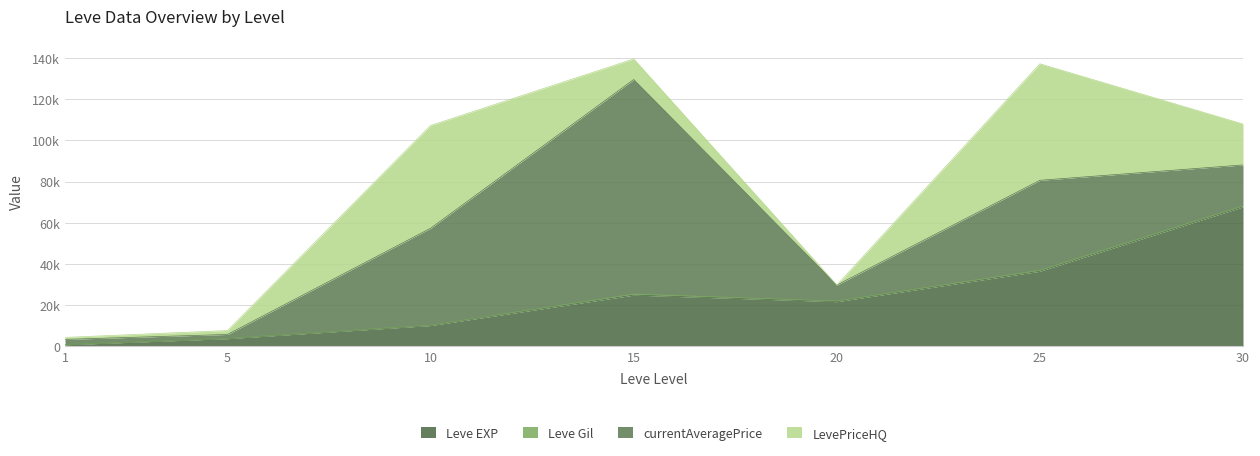

What is the approximate value of Leve EXP at 15?

24790